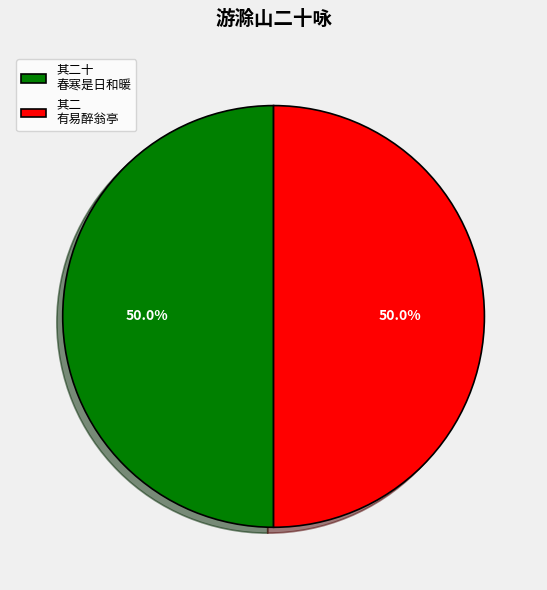

Approximately how many times larger is the value at 其二十 春寒是日和暖 compared to 其二 有易醉翁亭?

1.0